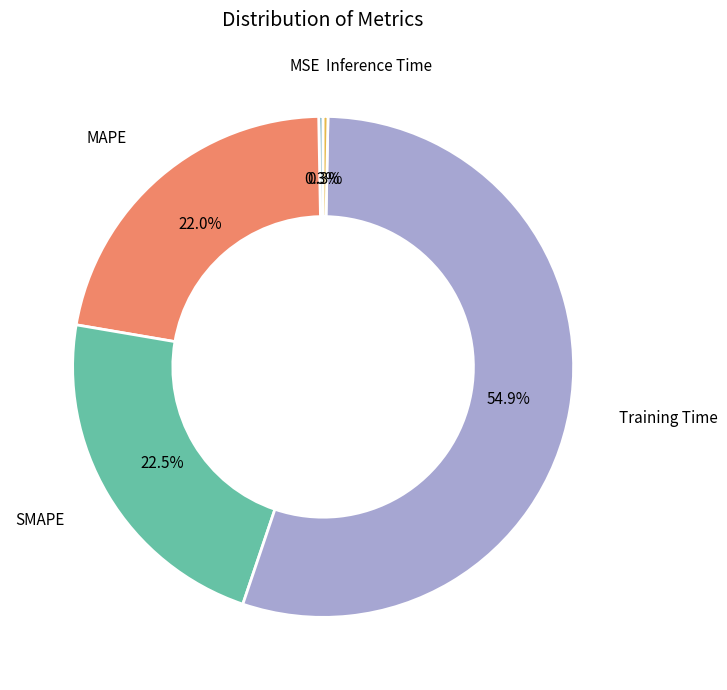

What percentage is NOT represented by Training Time?

45.1%